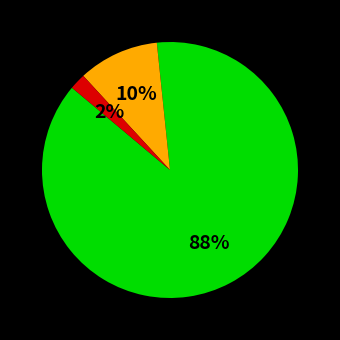

Is there any slice that represents more than half of the pie?

Yes